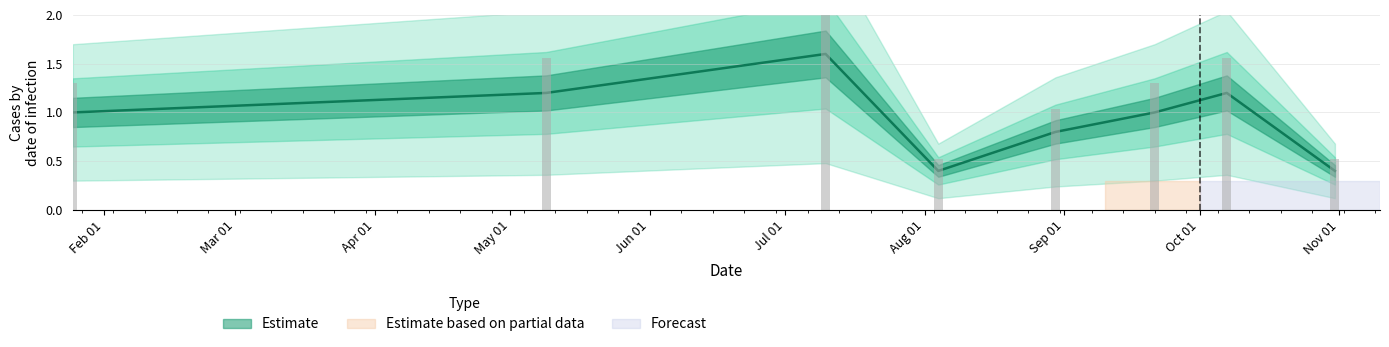

At which label does the data first exceed 1?

Mar 01